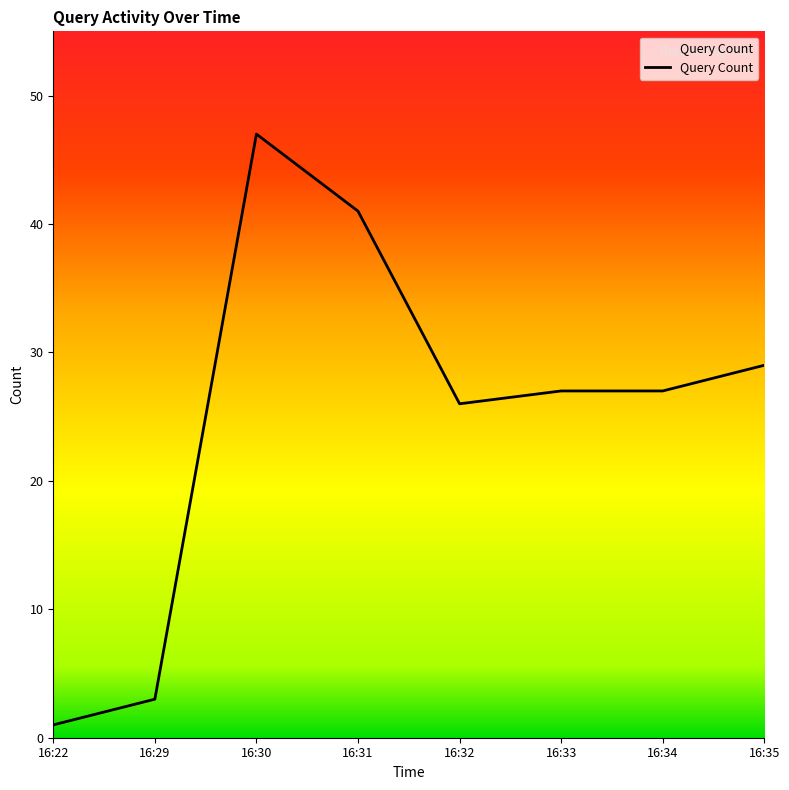

Reading left to right, list all the values displayed in this chart.

16:22=1	16:29=3	16:30=47	16:31=41	16:32=26	16:33=27	16:34=27	16:35=29